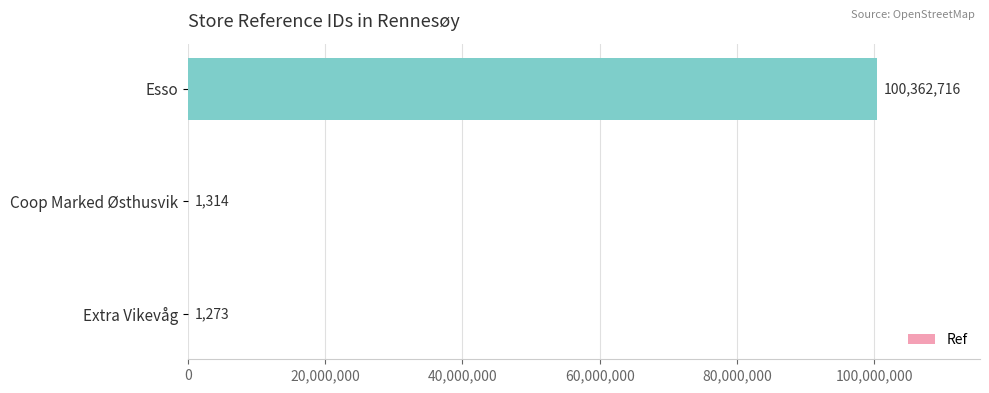

What is the sum of all values?

100365303